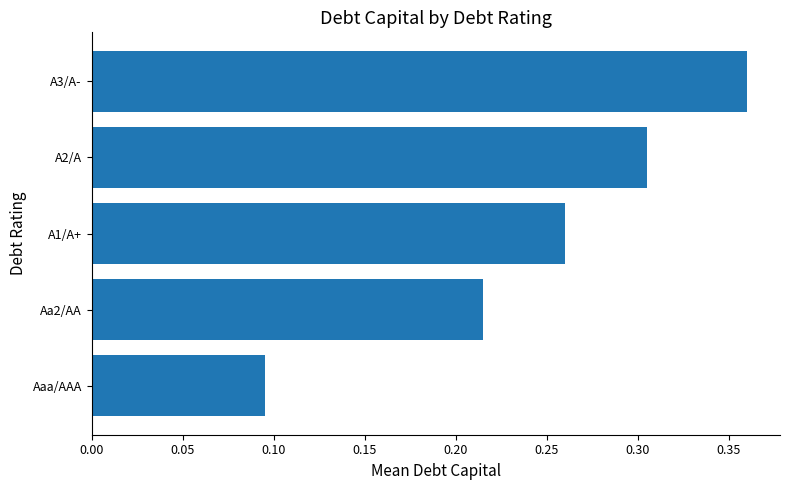

Rank the categories by value from lowest to highest.

Aaa/AAA, Aa2/AA, A1/A+, A2/A, A3/A-